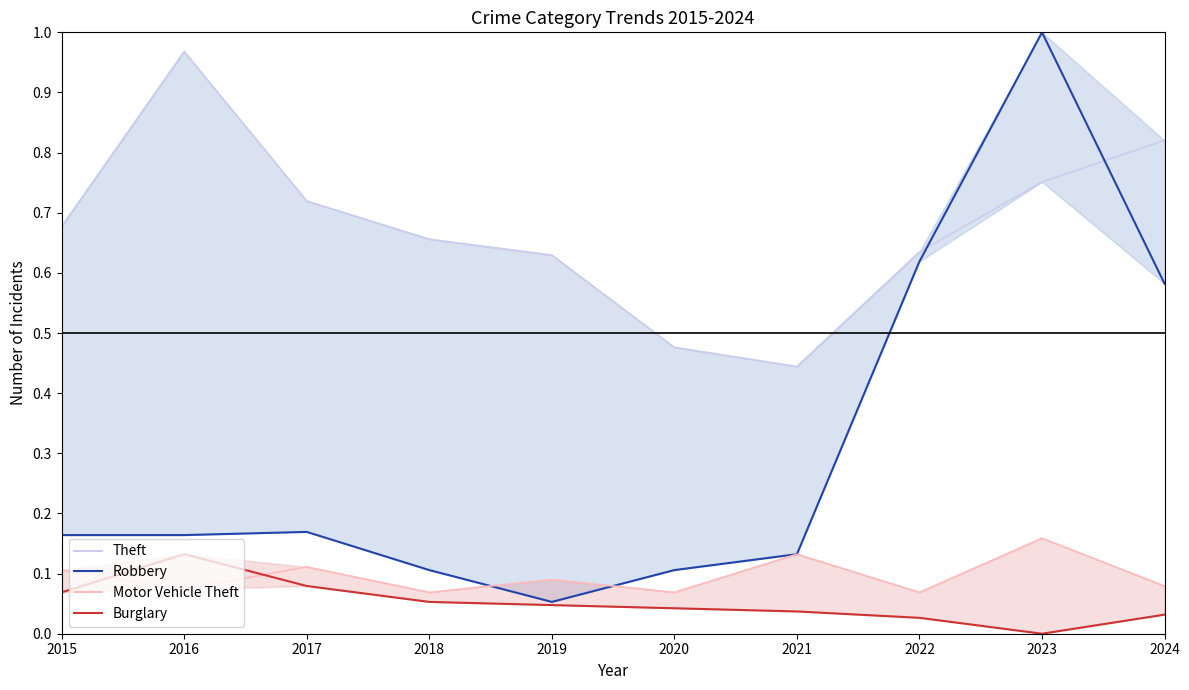

What is the difference between the maximum and minimum values in the Robbery series?

0.9